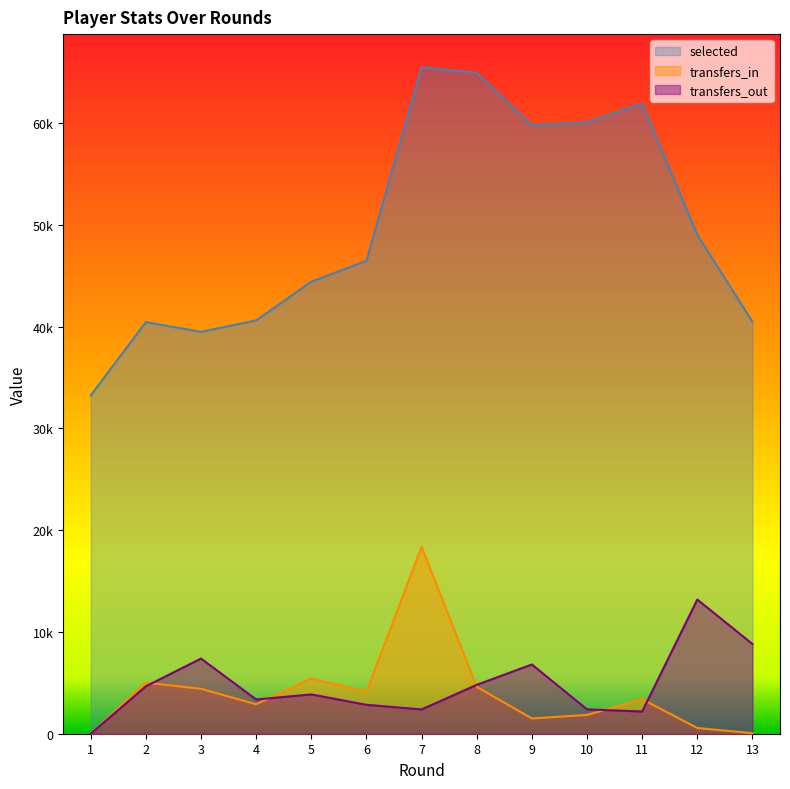

Which series changed the most between 7 and 10?

transfers_in